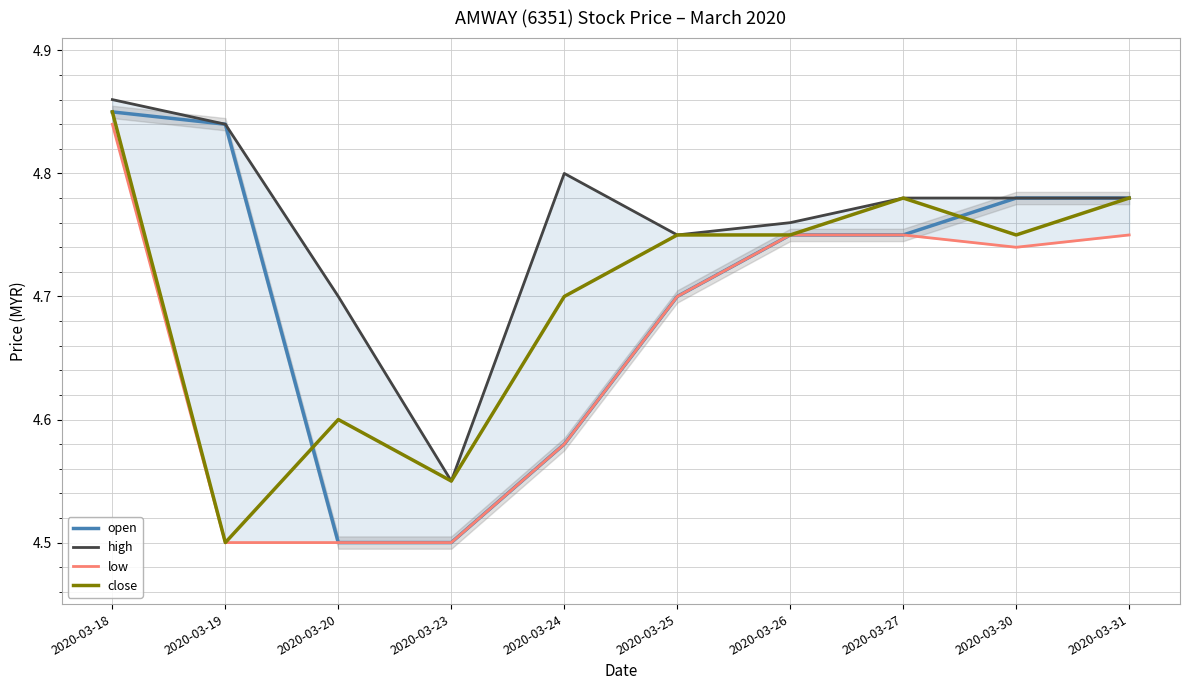

Where is open nearest to the value 4?

2020-03-20